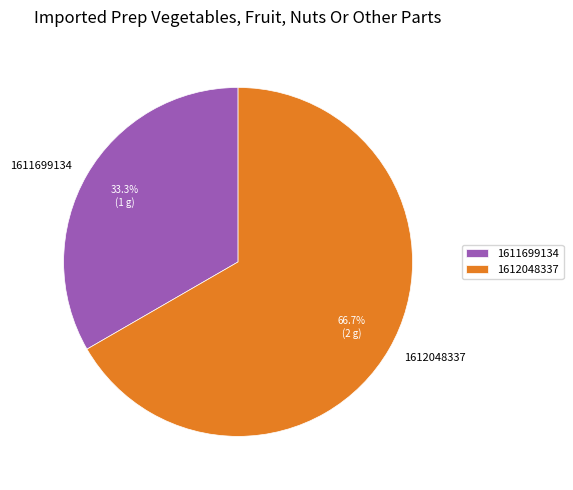

Does any single category account for the majority?

Yes